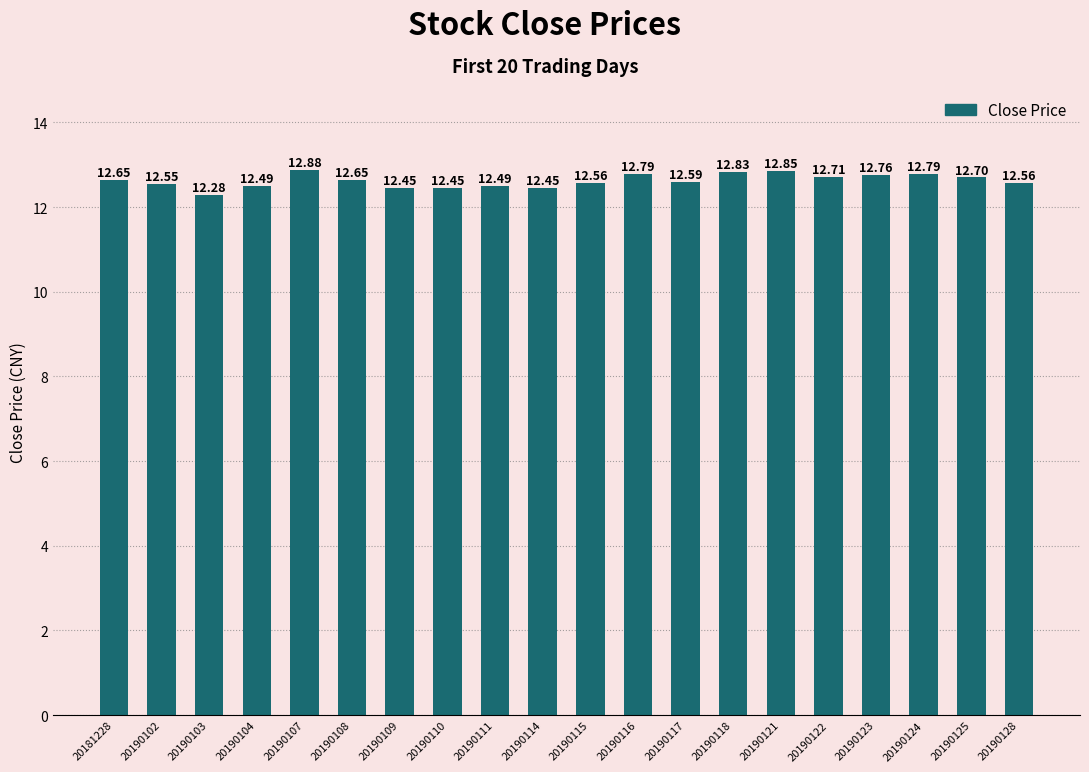

What is the average value?

12.6